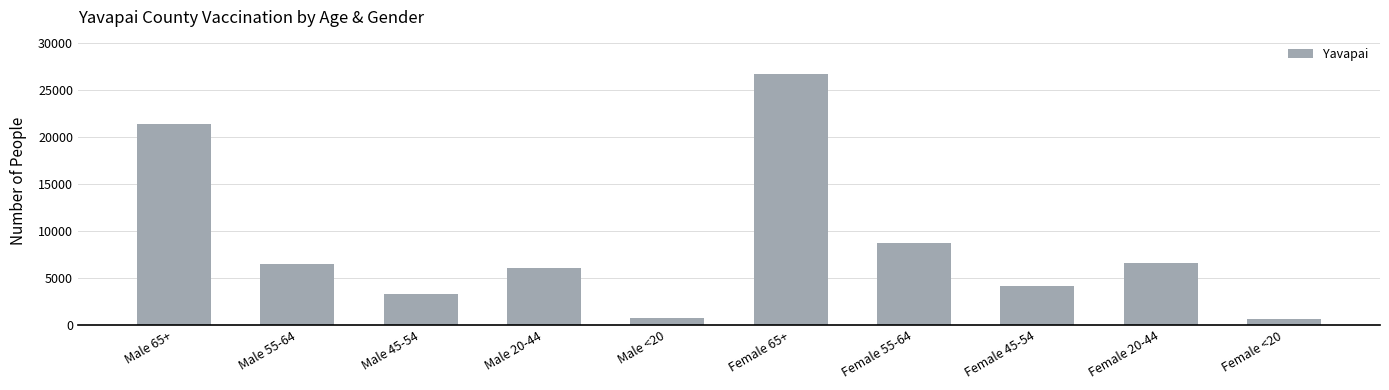

What is the smallest value displayed?

666